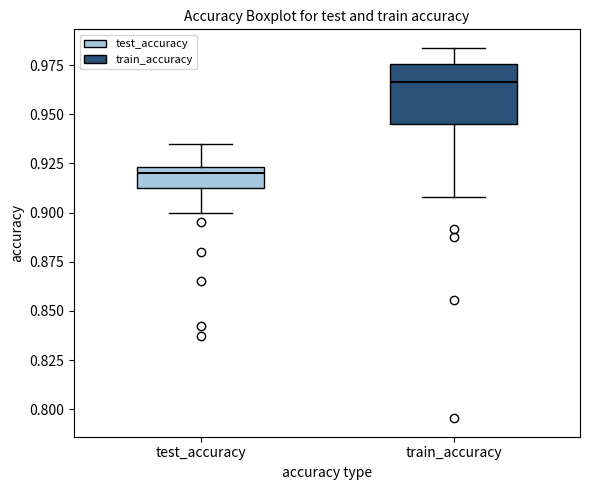

Which box is the tallest, from its lower edge to its upper edge?

train_accuracy